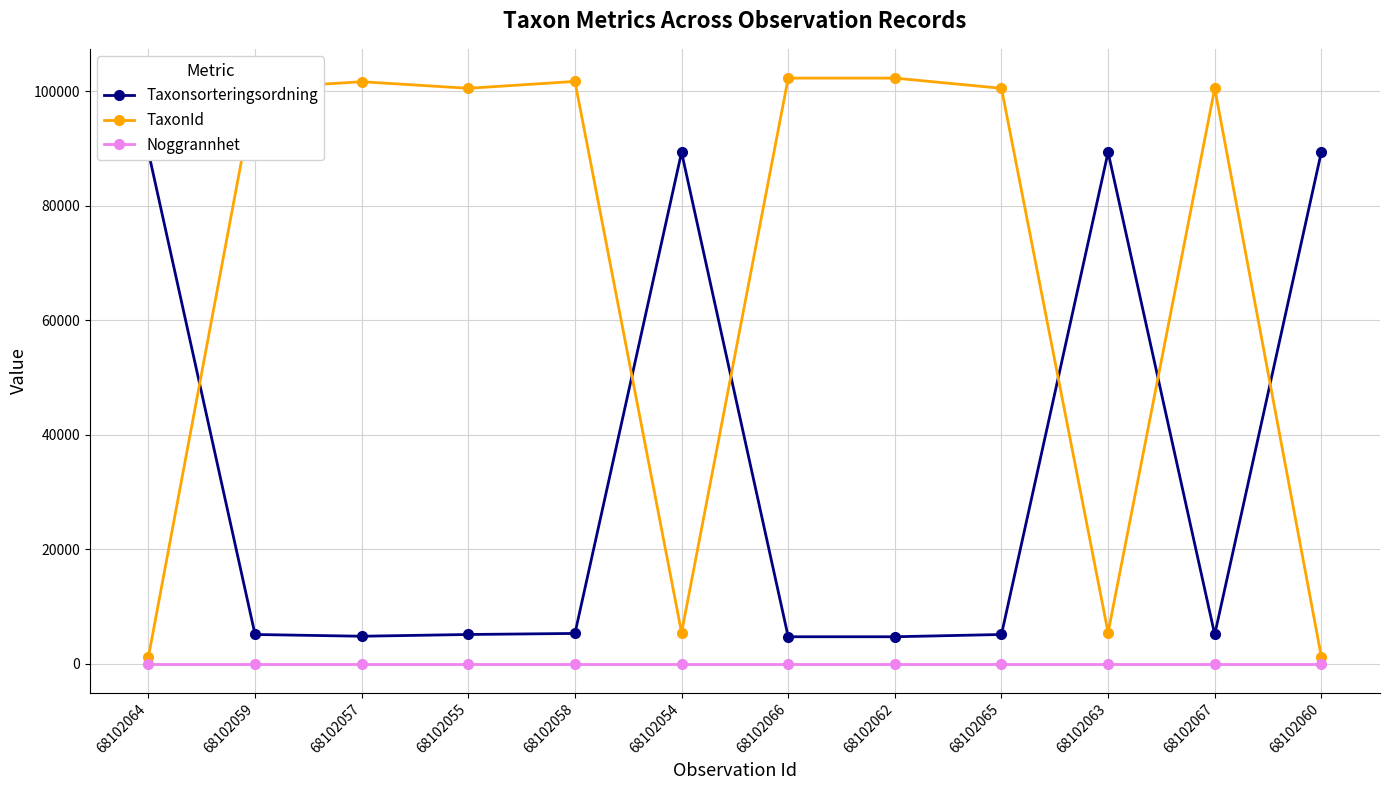

What is the difference between the second highest and minimum values in the Taxonsorteringsordning series?

84675